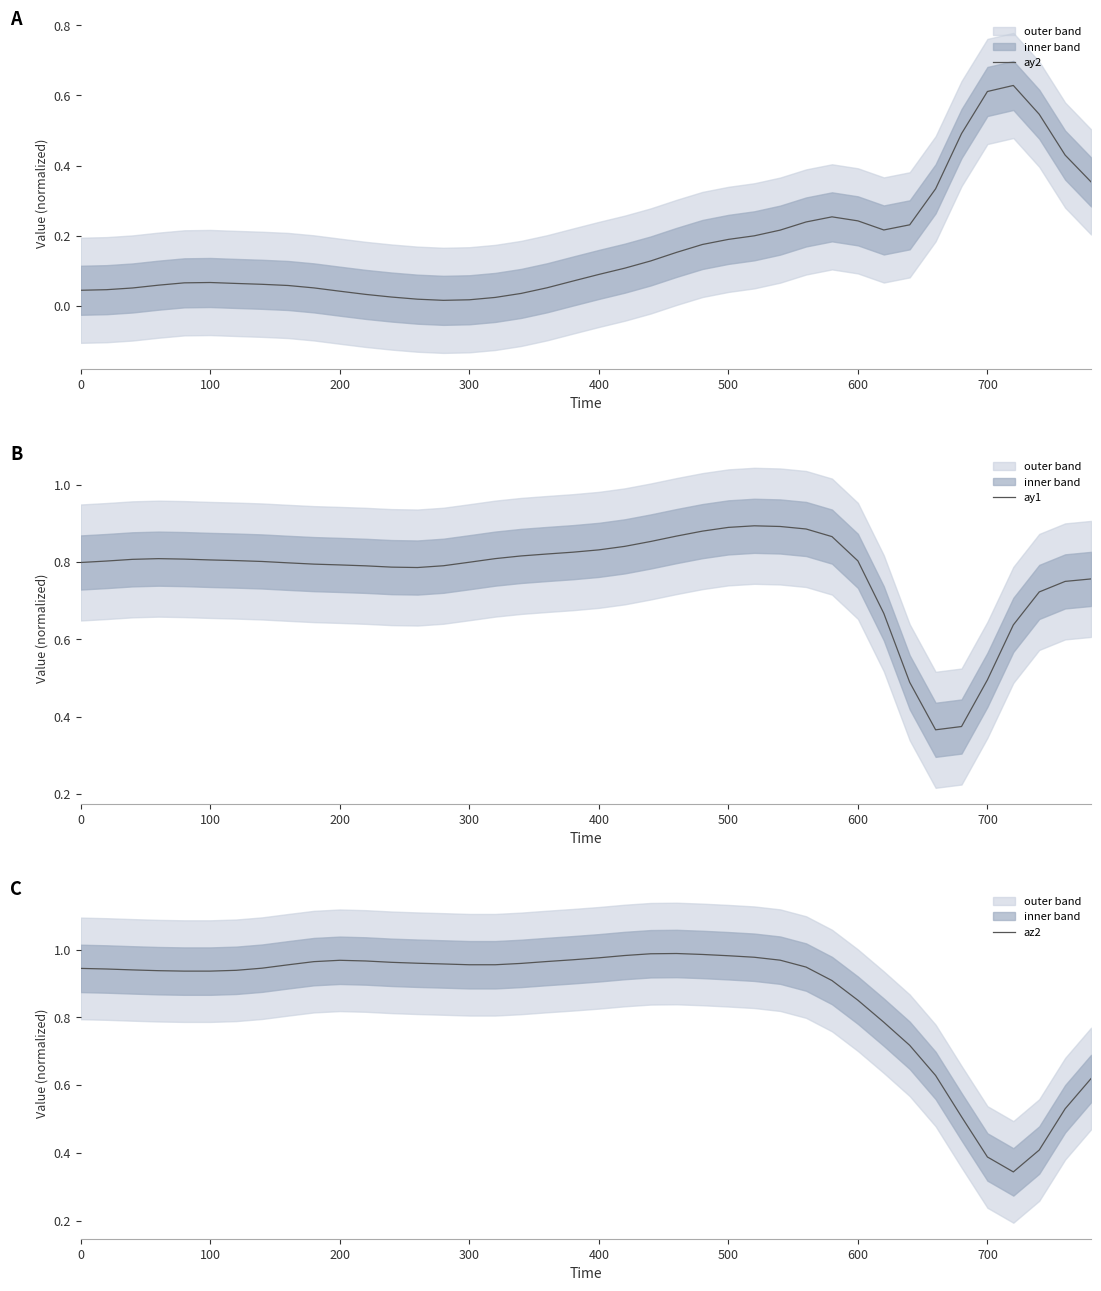

How many lines are shown in the chart?

3